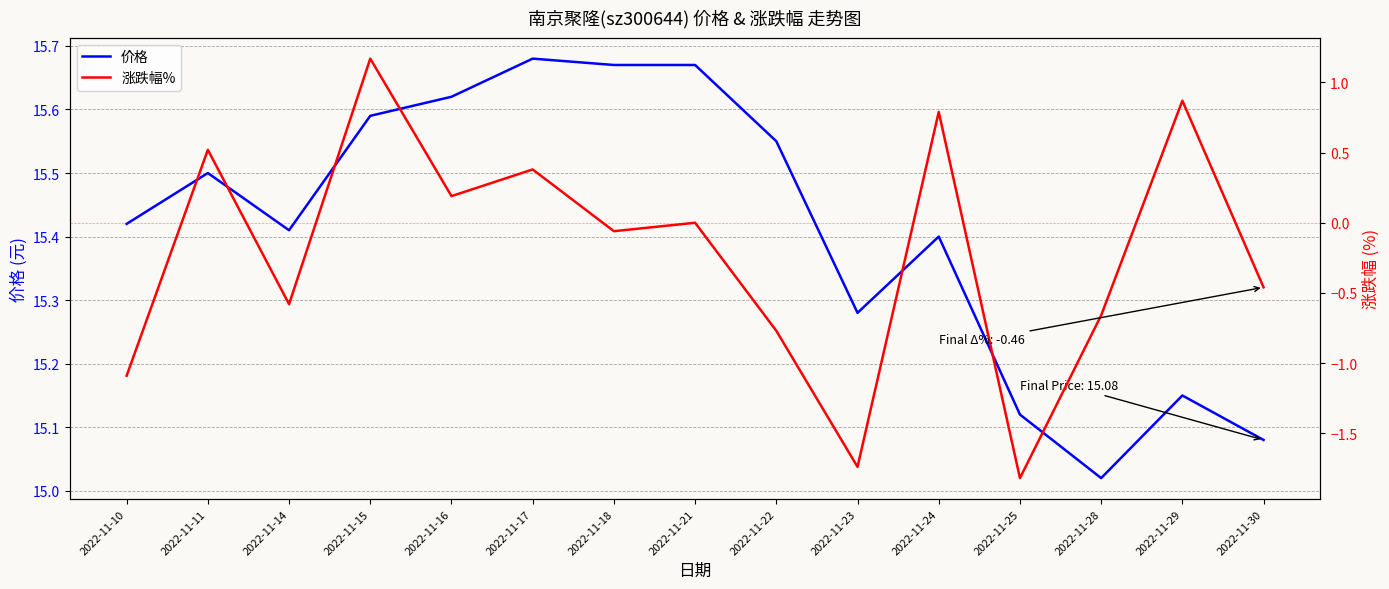

What is the value of the 价格 point at the 9th from the left?

15.6